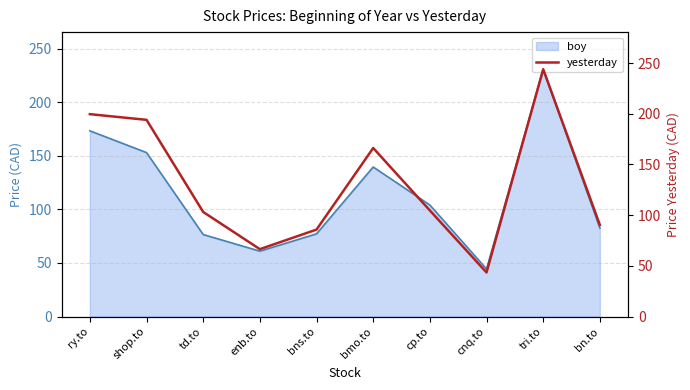

The chart shows a value of 79.4 at ry.to. True or false?

False